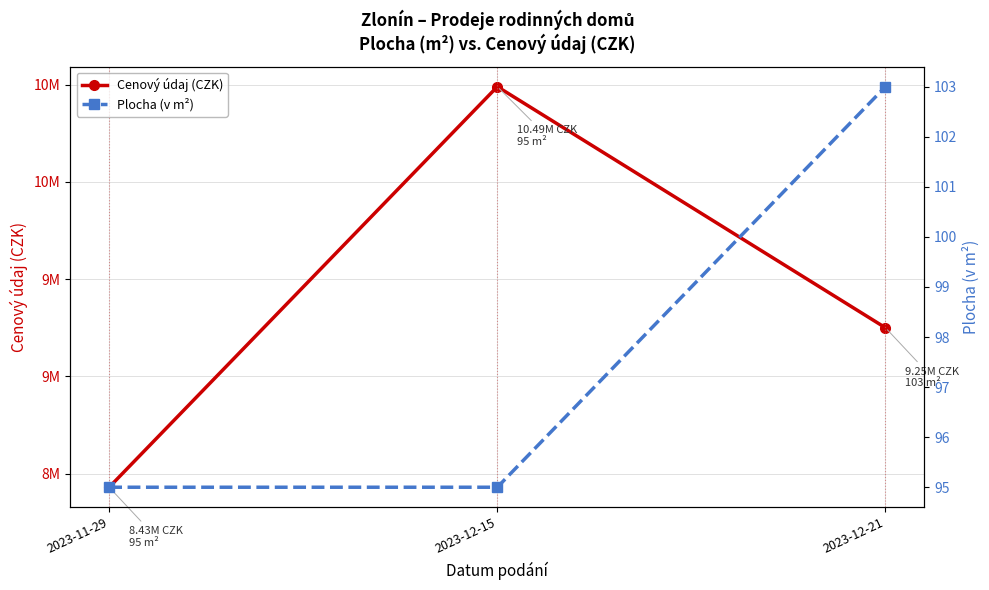

The Cenový údaj (CZK) series shows 8430000 at 2023-11-29. True or false?

True